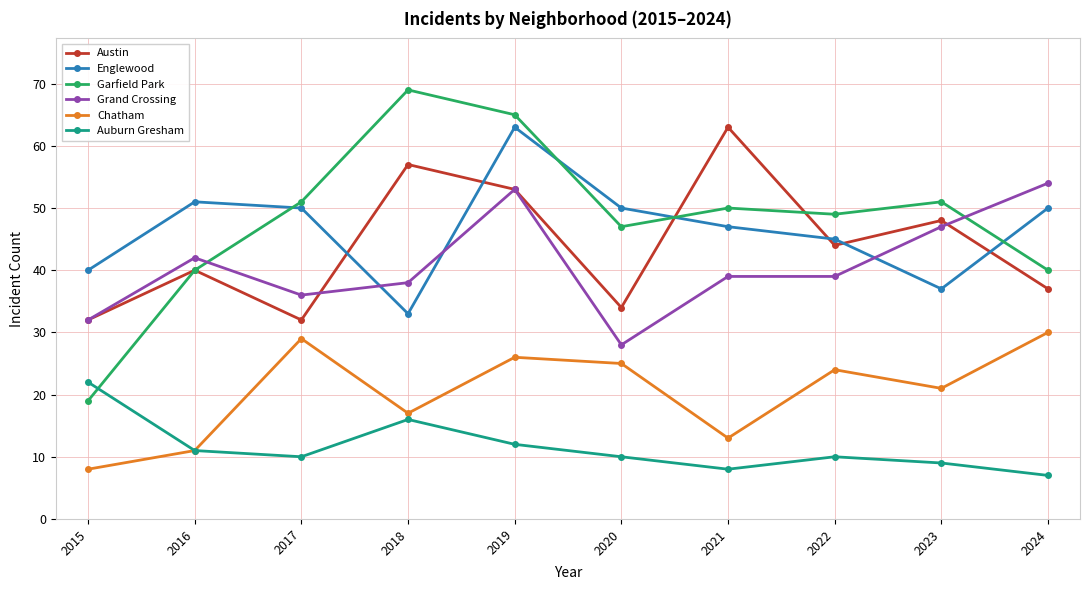

True or false: Austin has more than 0 points higher than both neighbors.

True